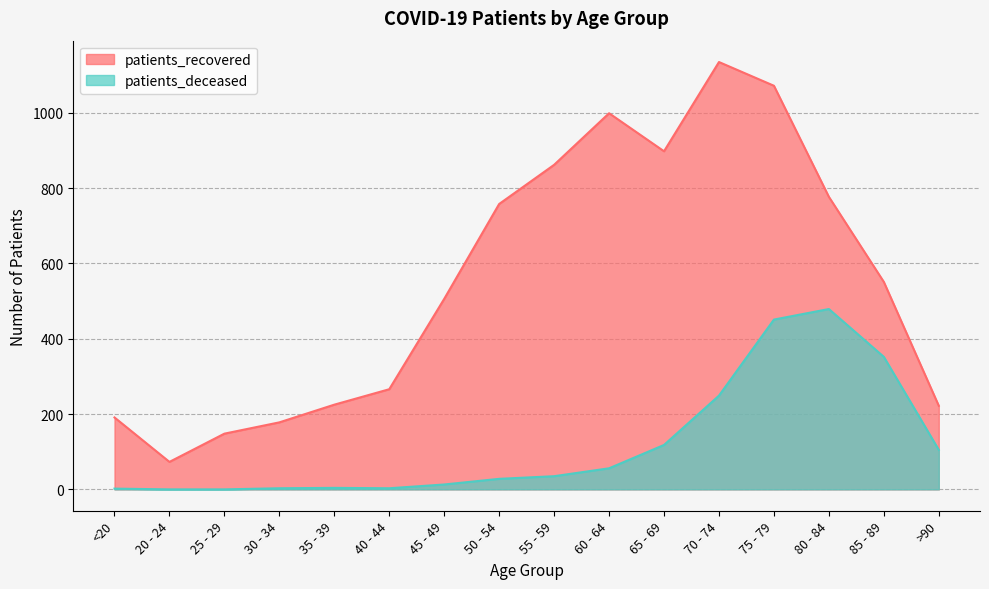

Count the number of data series in this chart.

2